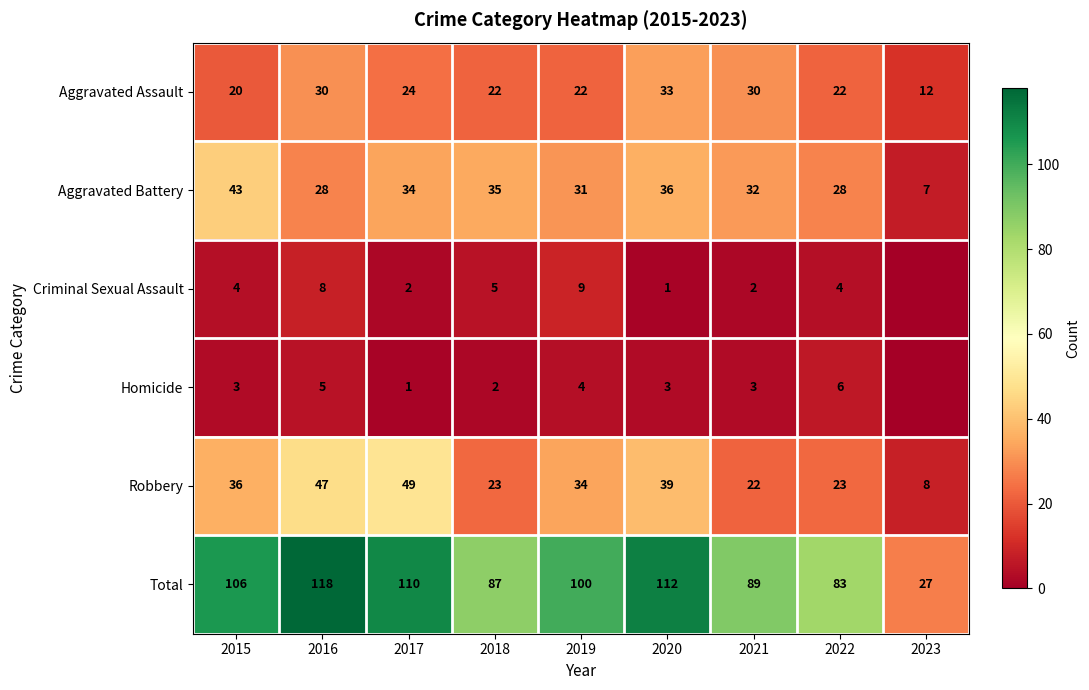

What is the difference between the Homicide values at 2016 and 2021?

2